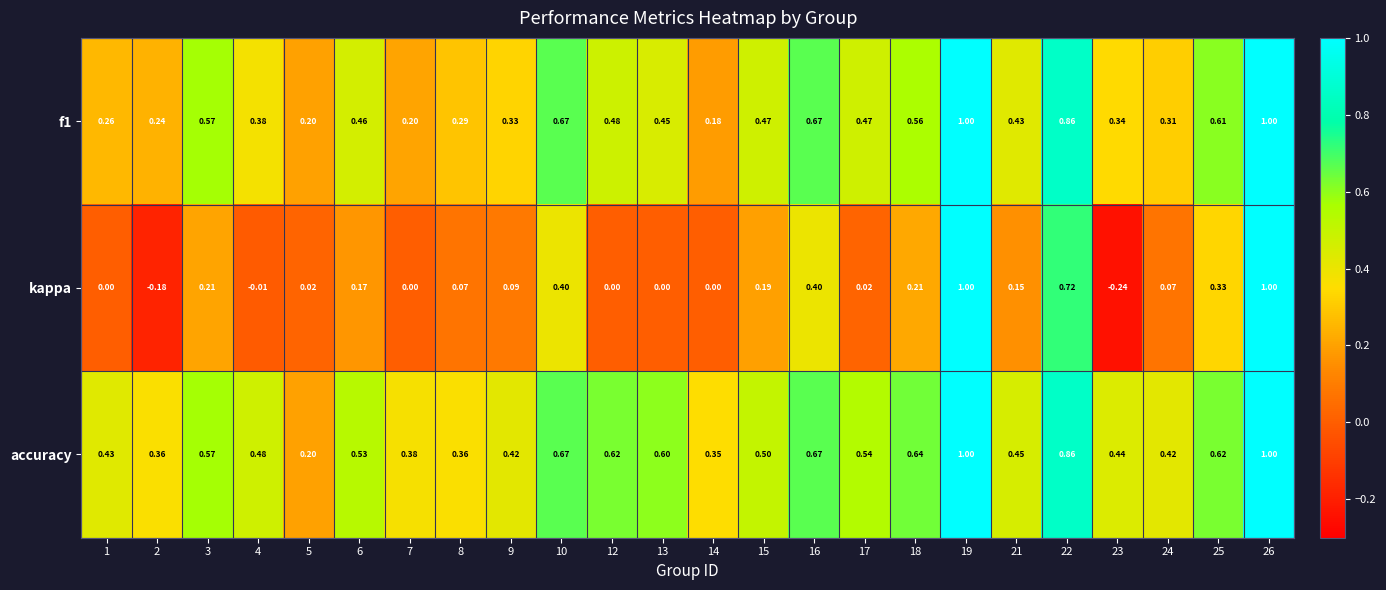

Which series changed the most between 21 and 22?

kappa